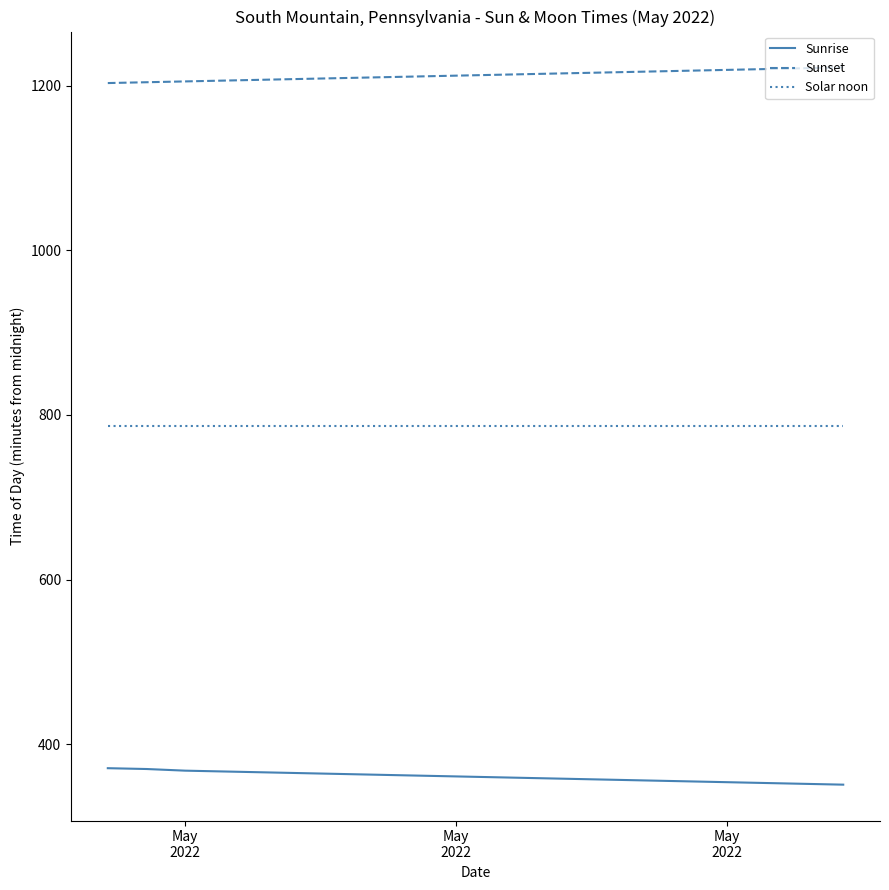

Which series has the largest total across all categories?

Sunset